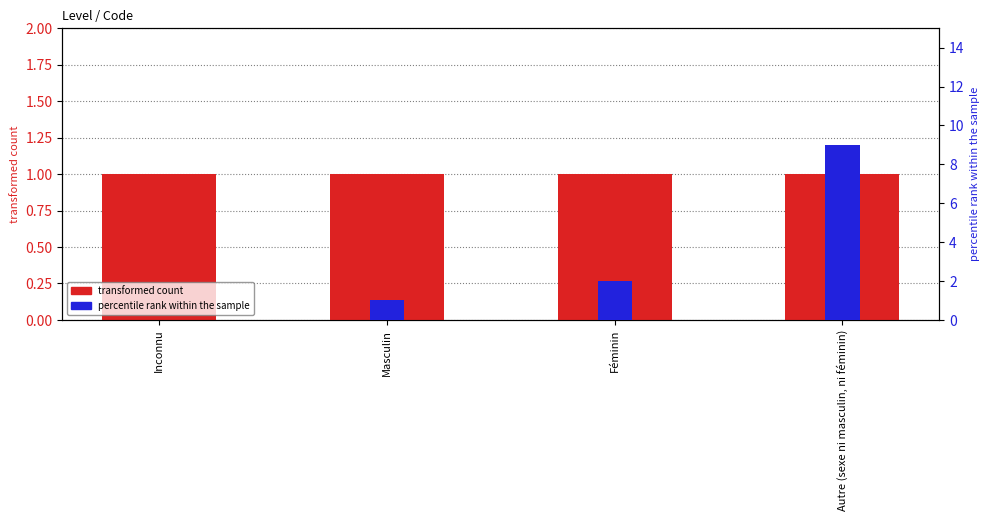

List the series in order of their overall mean, lowest first.

transformed count, percentile rank within the sample